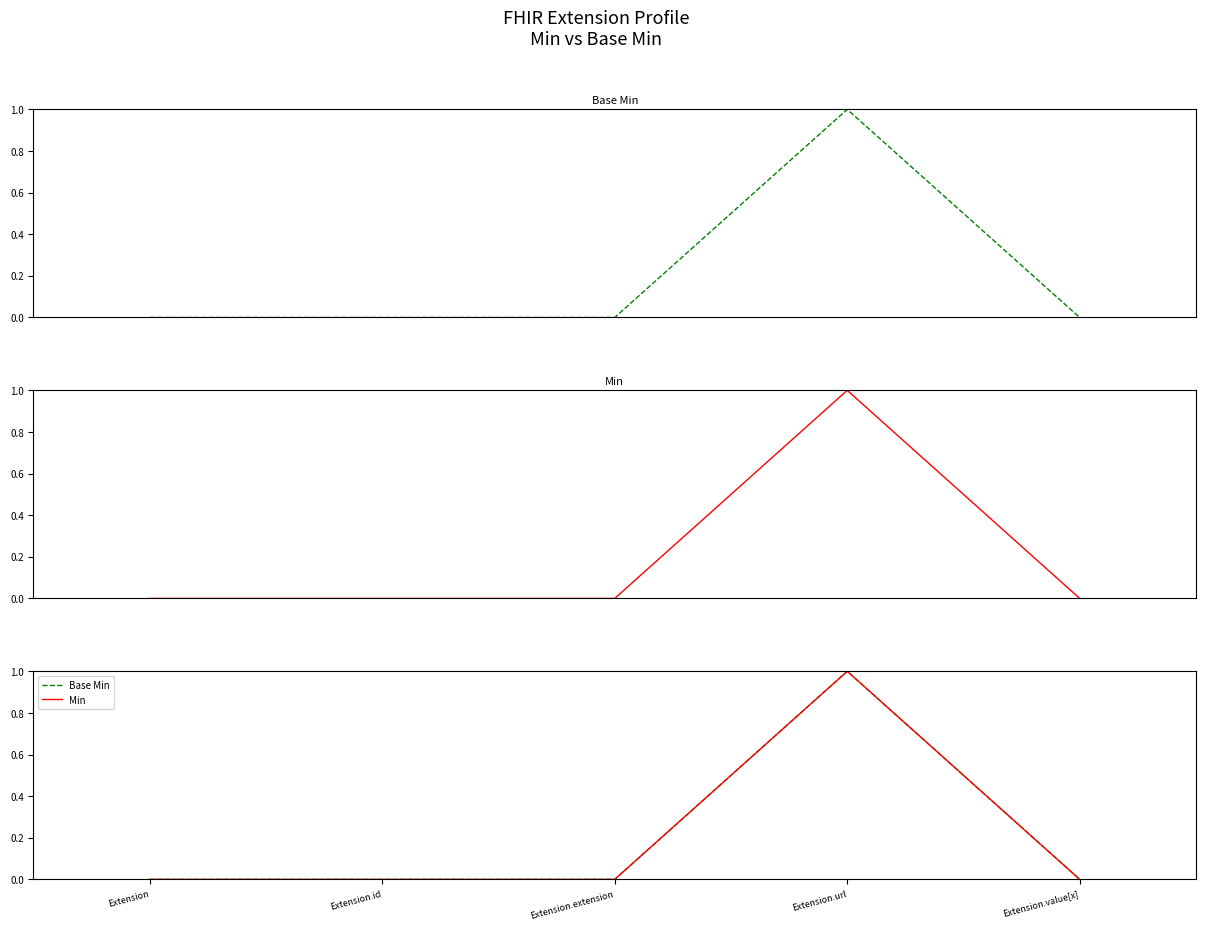

Rank the series by their maximum value, from highest to lowest.

Base Min, Min